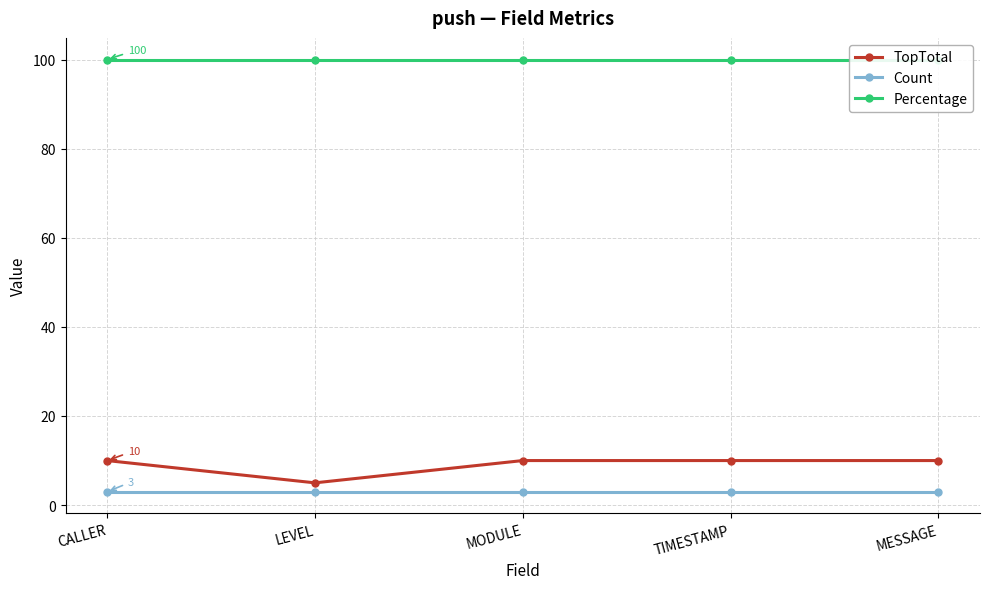

True or false: Percentage has a value of 100 at TIMESTAMP.

True